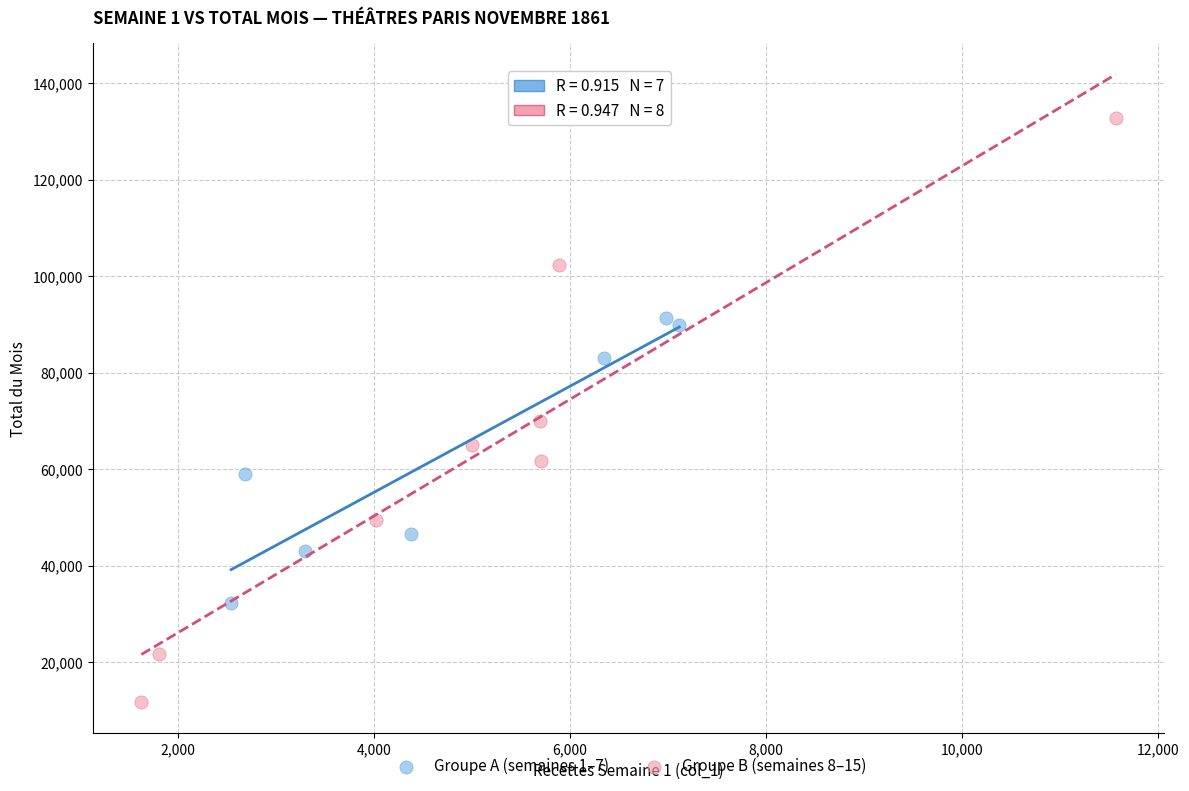

Which series has the widest spread of Y values?

Groupe B (semaines 8–15)